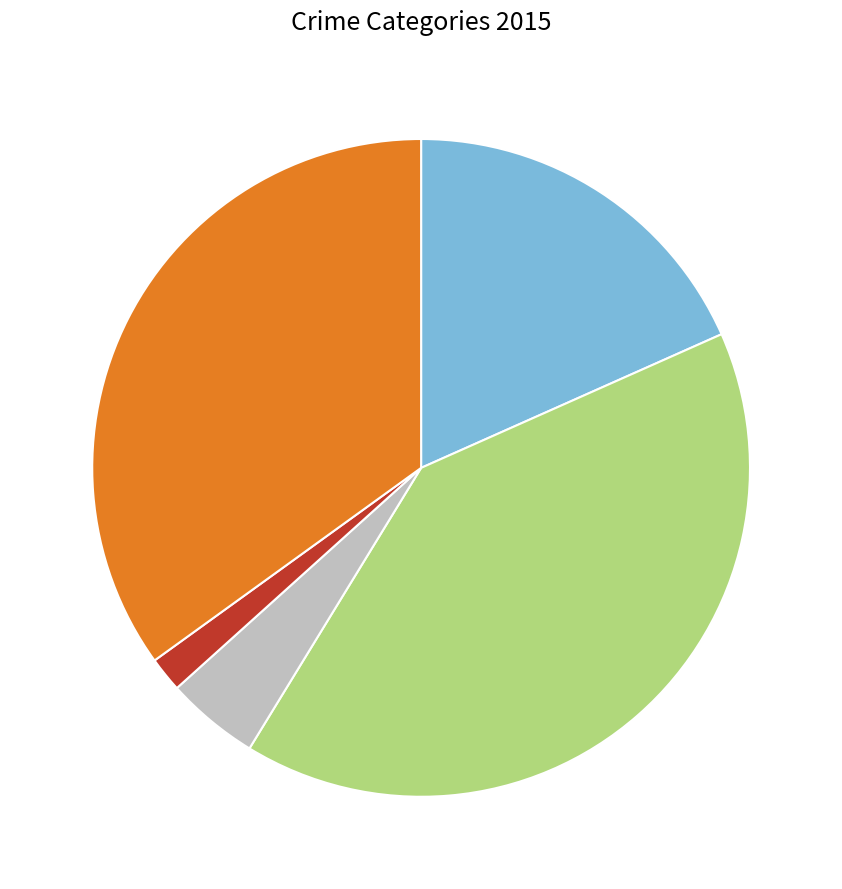

Does any single category account for the majority?

No